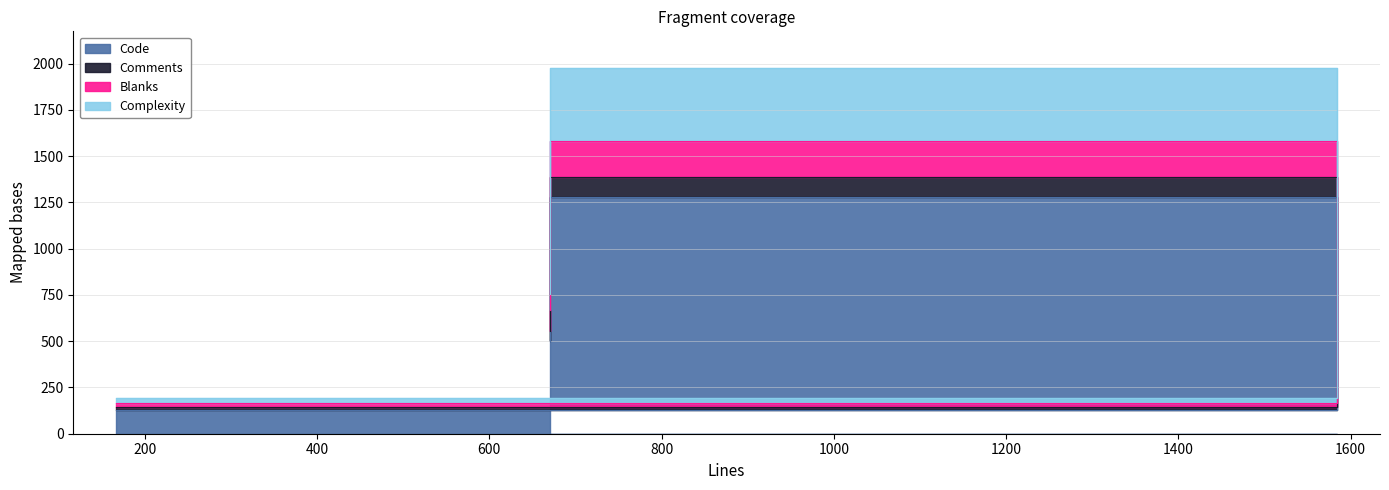

Which label corresponds to the smallest value in the chart?

167